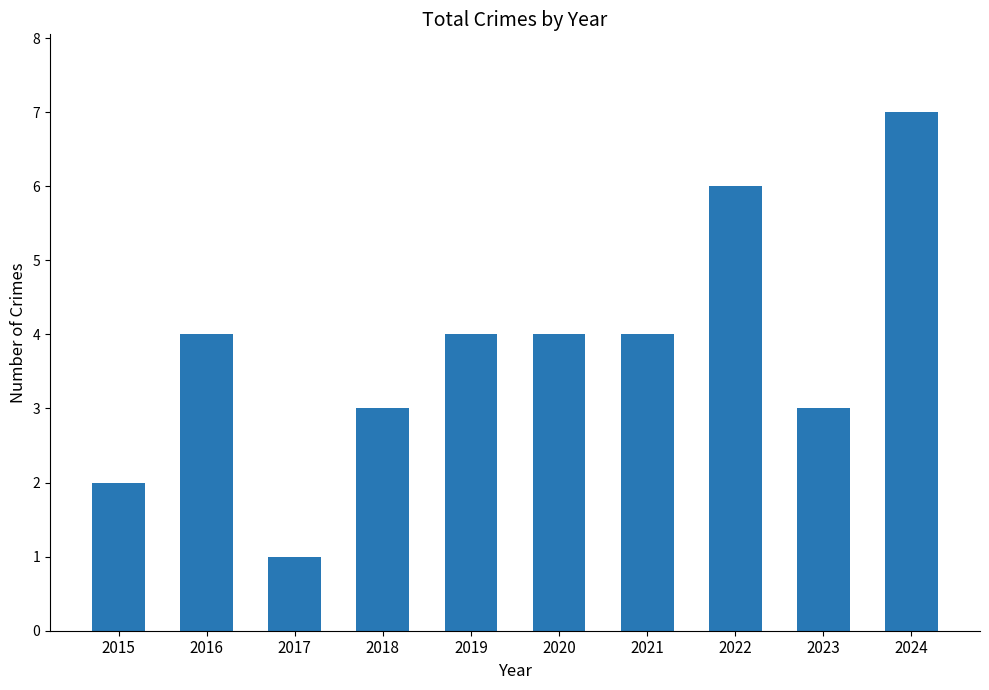

What is the value of the 9th bar from the left?

3